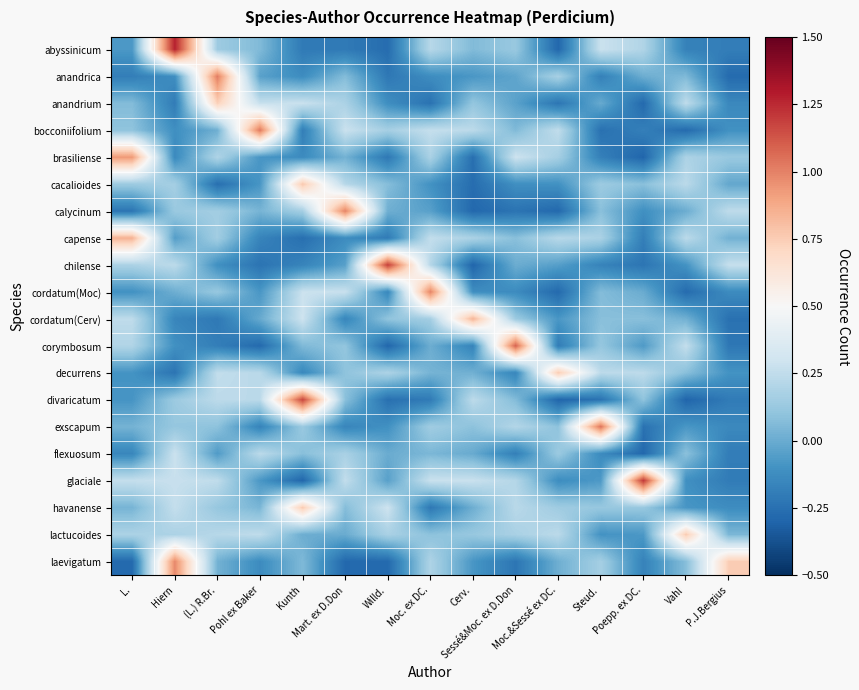

Which label corresponds to the smallest value in the chart?

Vahl